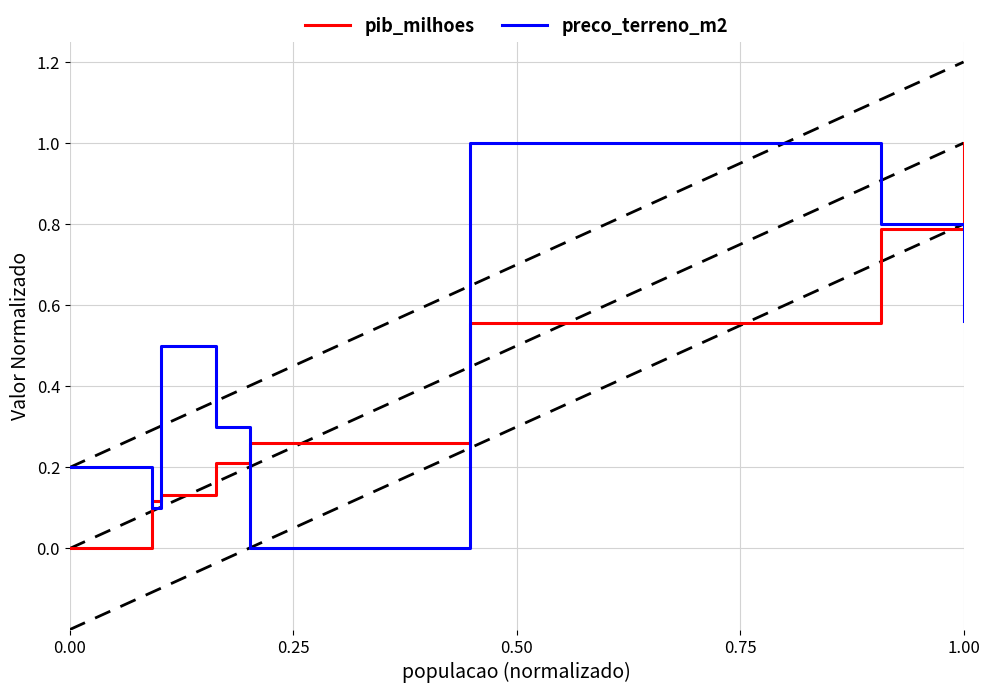

Which series has the largest total across all categories?

preco_terreno_m2